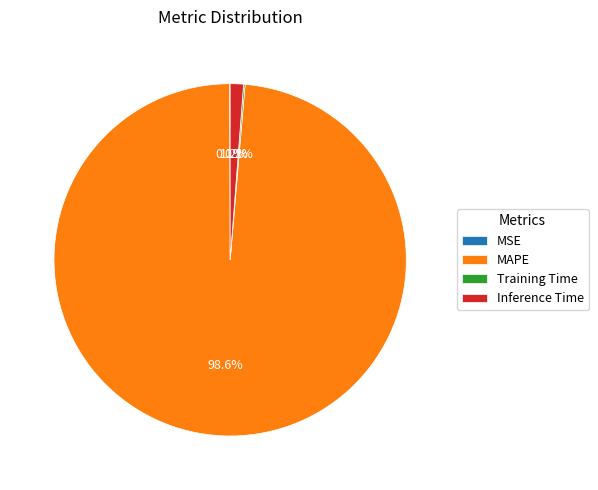

Which category has the biggest portion of the pie?

MAPE